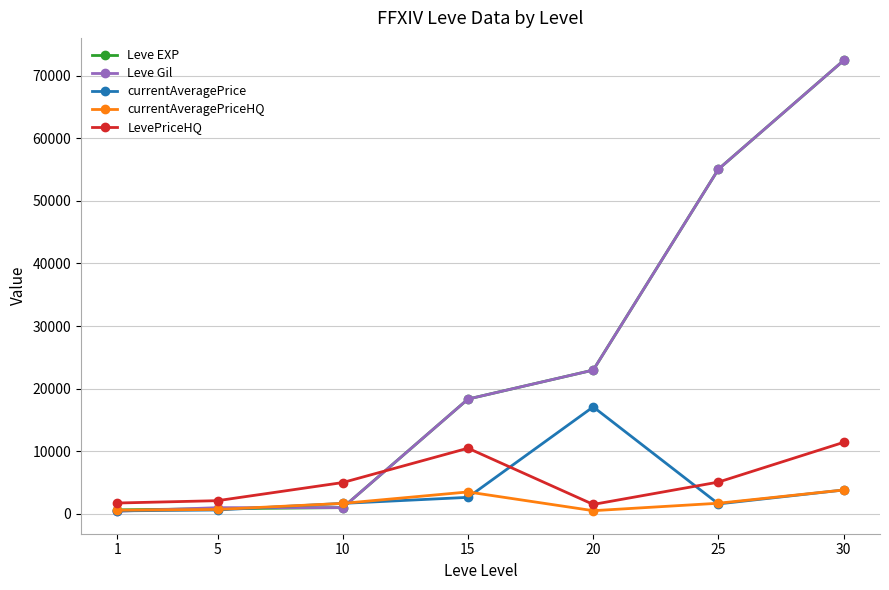

How many data points does each series have?

7